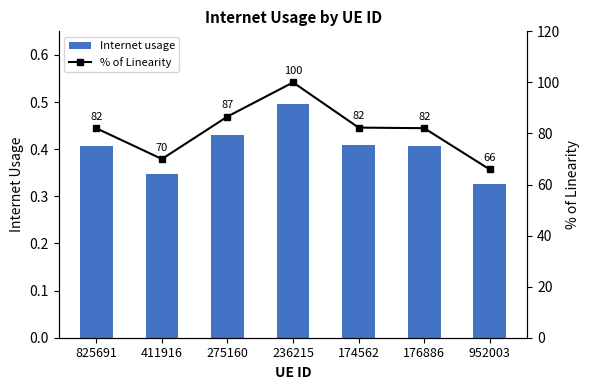

Reading right to left, transcribe all the data shown in this chart.

Internet usage: 0.3	0.4	0.4	0.5	0.4	0.3	0.4
% of Linearity: 65.9	82.1	82.3	100.0	86.6	70.0	82.0